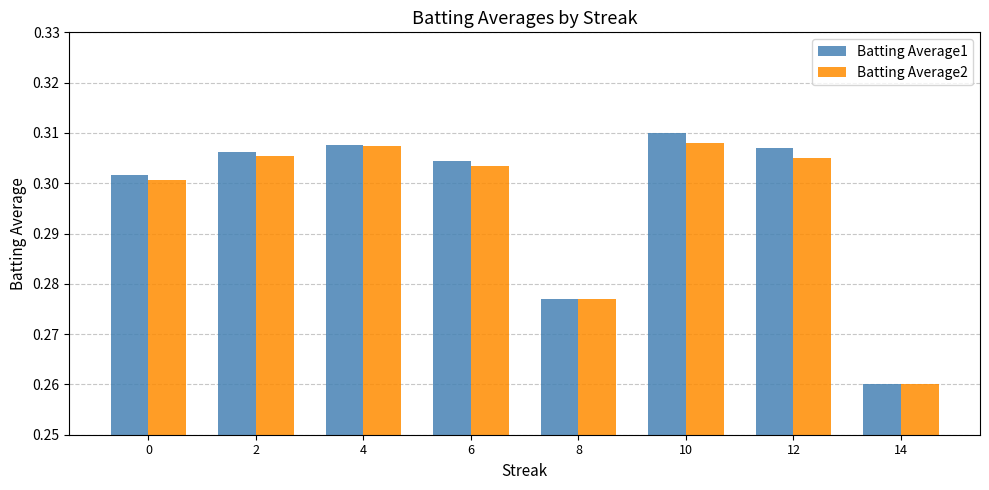

At which label is Batting Average1 closest to 0?

14